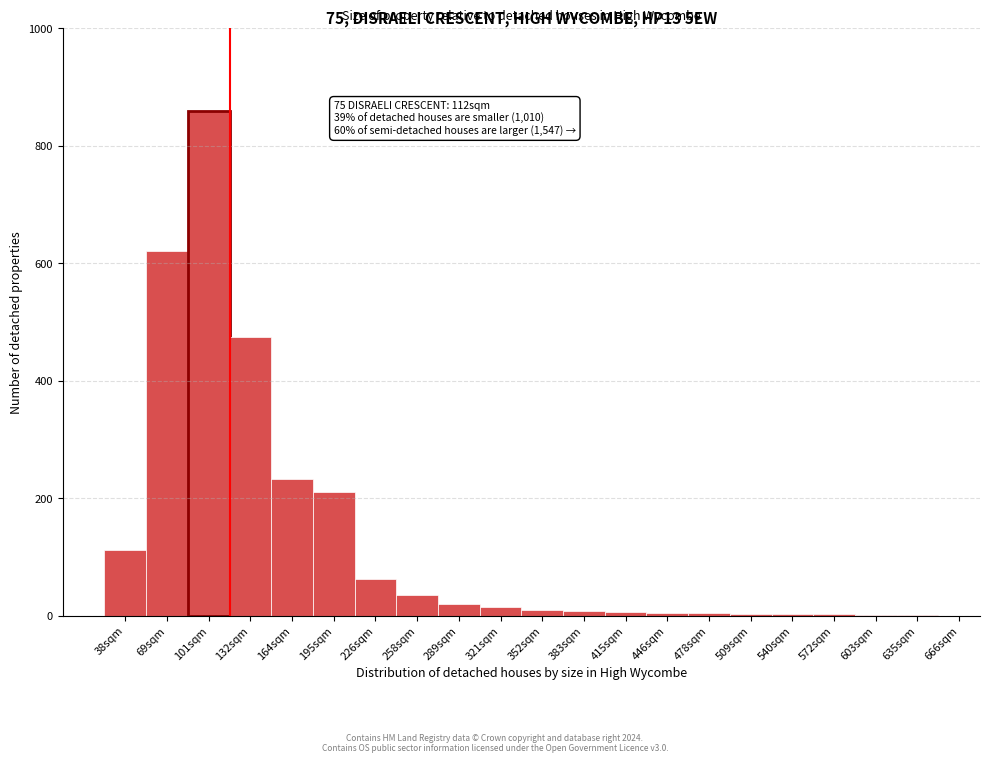

Where is the data nearest to the value 430?

132sqm